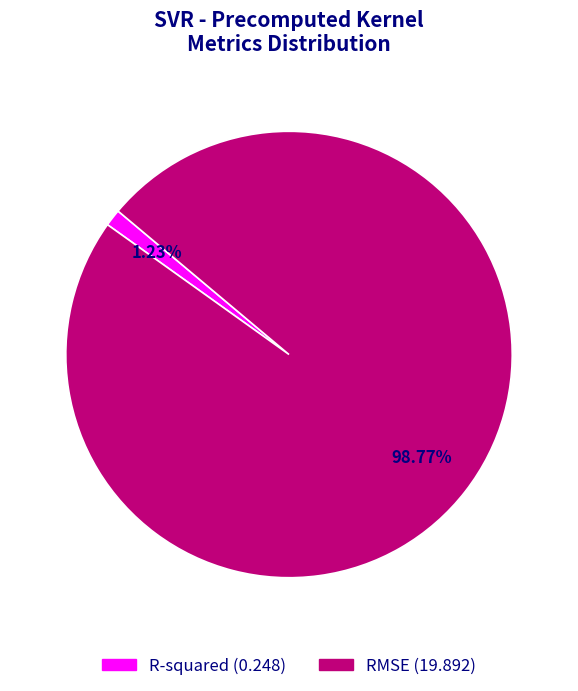

Count the number of slices in the pie.

2